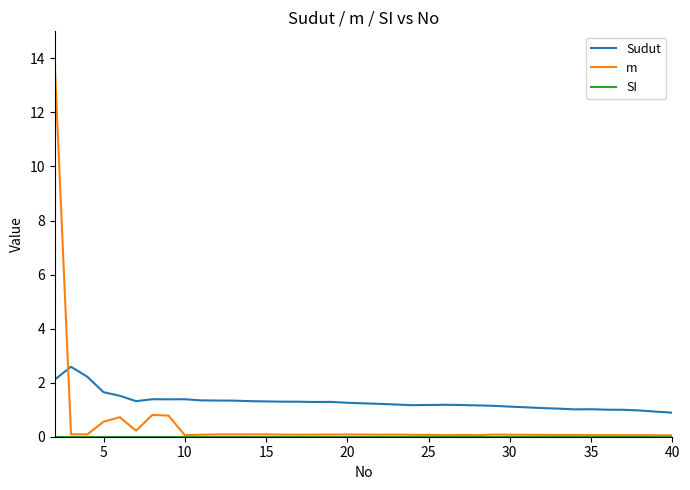

Does the chart have visible grid lines?

No